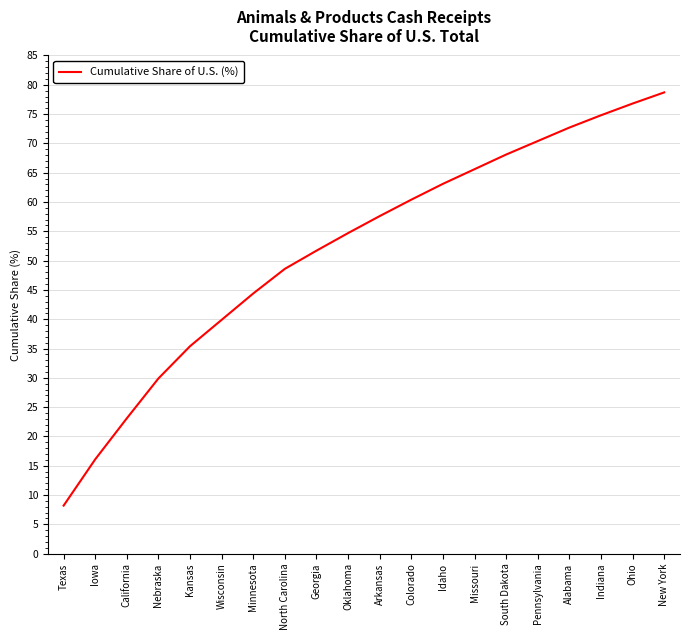

What position from the right is South Dakota?

6